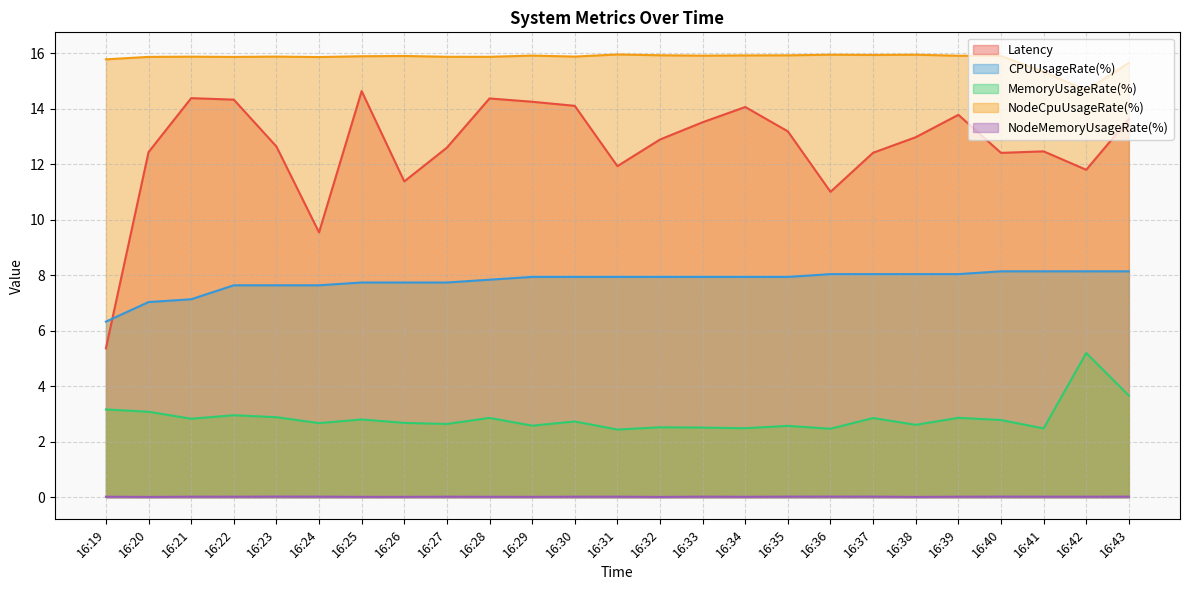

True or false: NodeCpuUsageRate(%) and CPUUsageRate(%) intersect in this chart.

False